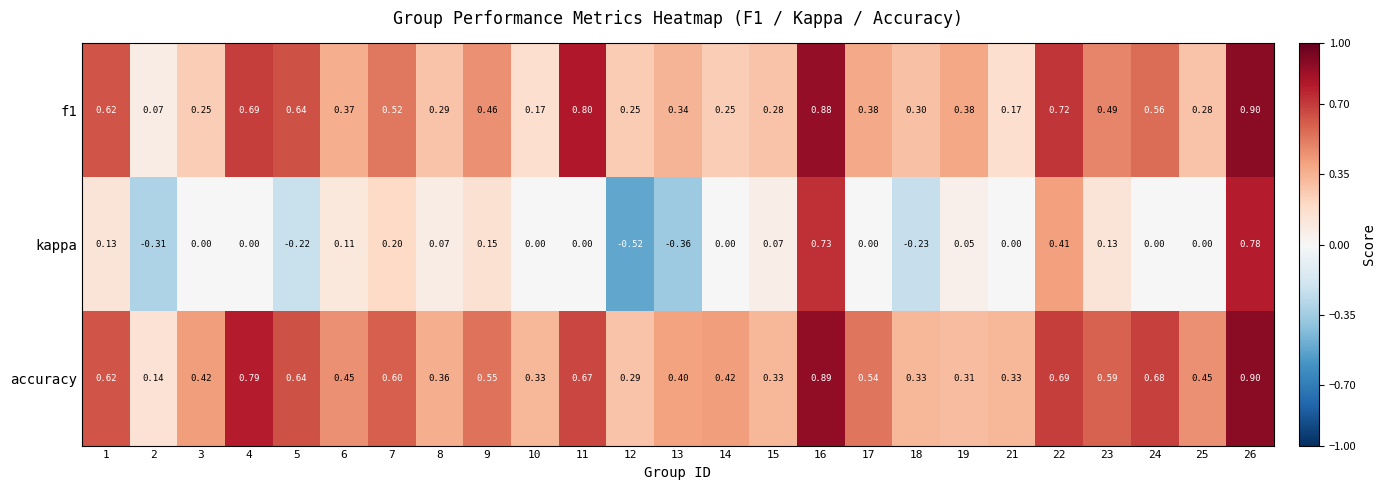

Which series has the widest spread of values?

kappa